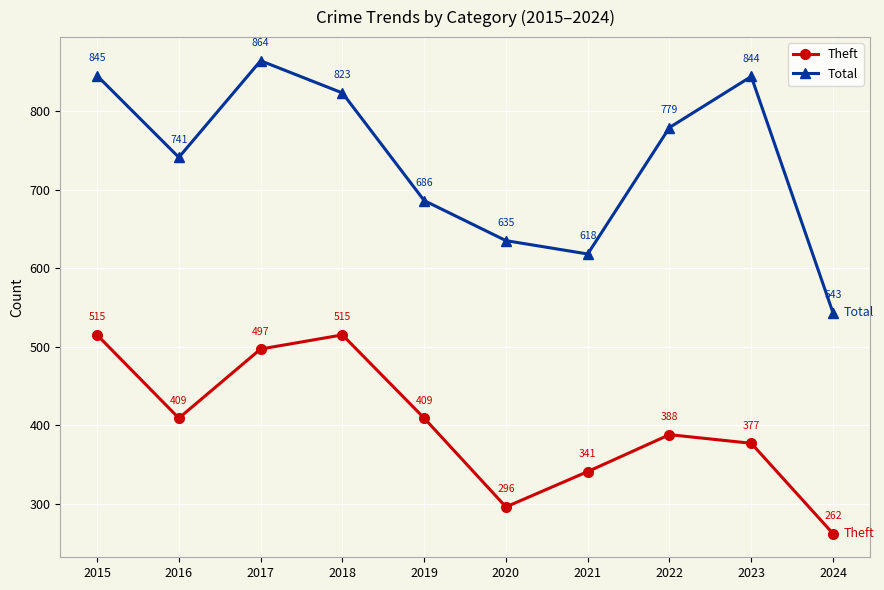

What is the sum of the Theft values at 2022 and 2019?

797